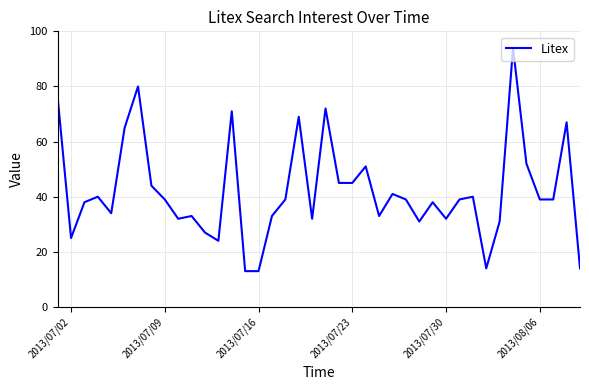

What is the difference between the maximum and minimum values?

81